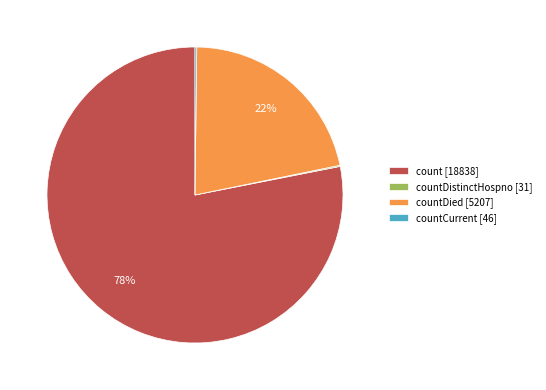

Is it true that countDied [5207] is 35% of the pie?

False